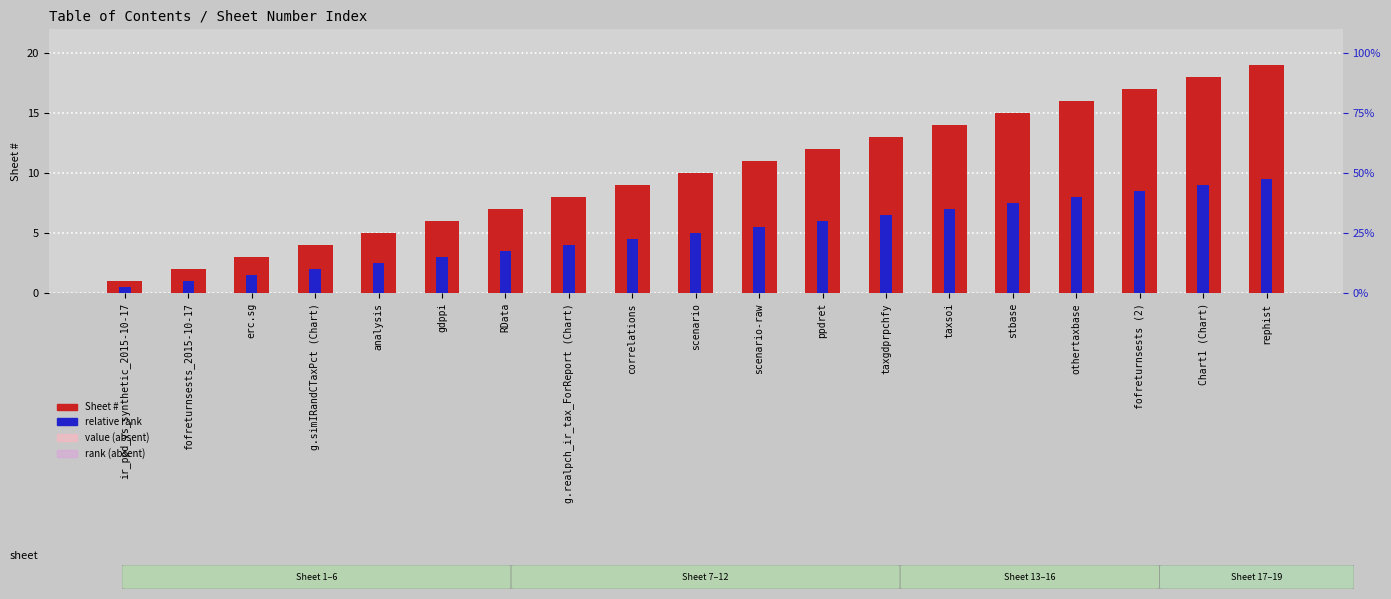

Is it true that Sheet # equals 25.6 at rephist?

False